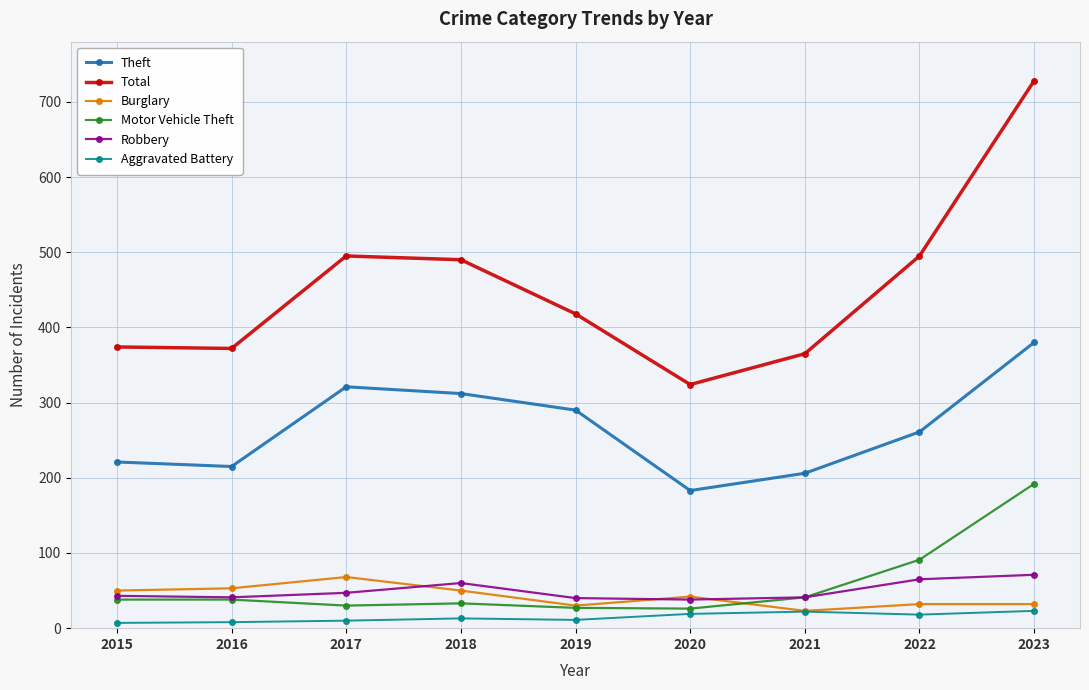

Is it true that Theft equals 206 at 2021?

True